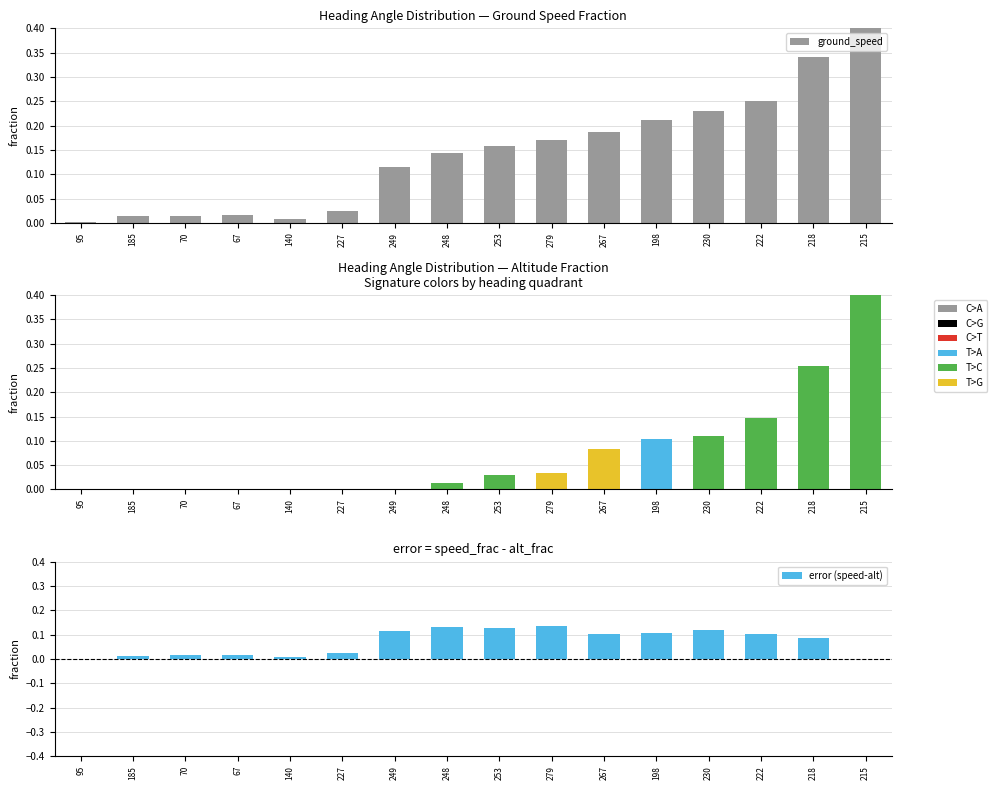

Between 248 and 218, which series saw the biggest shift?

altitude